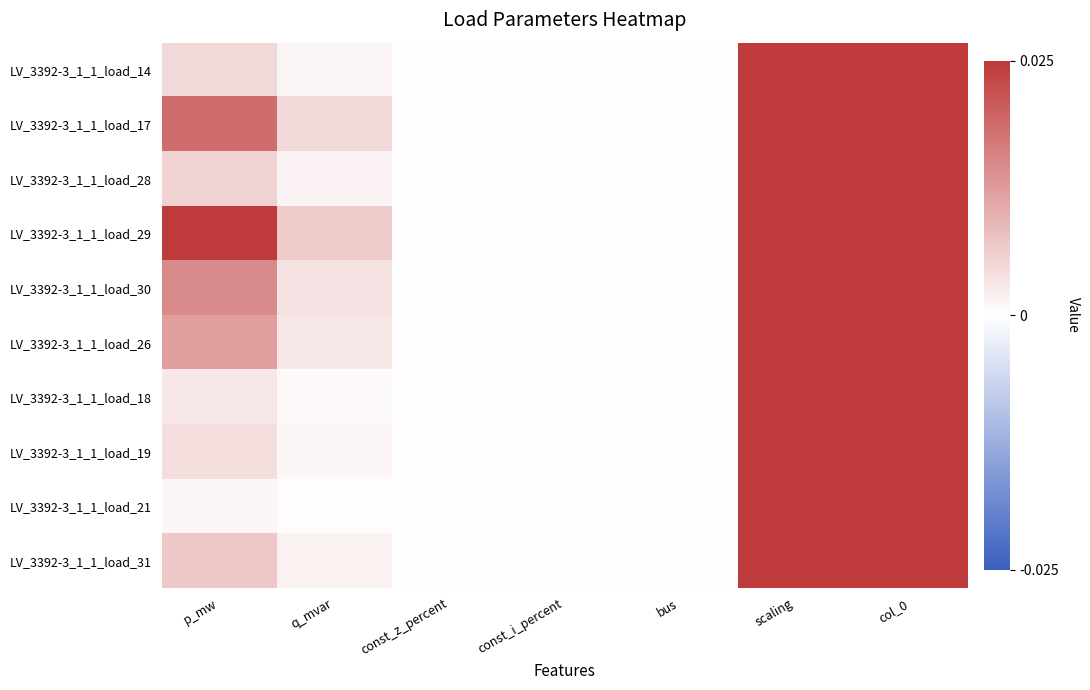

Reading left to right, extract all data points from this chart.

LV_3392-3_1_1_load_14: p_mw=0.0	q_mvar=0.0	const_z_percent=0.0	const_i_percent=0.0	bus=0.0	scaling=1.0	col_0=1.0
LV_3392-3_1_1_load_17: p_mw=0.0	q_mvar=0.0	const_z_percent=0.0	const_i_percent=0.0	bus=0.0	scaling=1.0	col_0=1.0
LV_3392-3_1_1_load_28: p_mw=0.0	q_mvar=0.0	const_z_percent=0.0	const_i_percent=0.0	bus=0.0	scaling=1.0	col_0=1.0
LV_3392-3_1_1_load_29: p_mw=0.0	q_mvar=0.0	const_z_percent=0.0	const_i_percent=0.0	bus=0.0	scaling=1.0	col_0=1.0
LV_3392-3_1_1_load_30: p_mw=0.0	q_mvar=0.0	const_z_percent=0.0	const_i_percent=0.0	bus=0.0	scaling=1.0	col_0=1.0
LV_3392-3_1_1_load_26: p_mw=0.0	q_mvar=0.0	const_z_percent=0.0	const_i_percent=0.0	bus=0.0	scaling=1.0	col_0=1.0
LV_3392-3_1_1_load_18: p_mw=0.0	q_mvar=0.0	const_z_percent=0.0	const_i_percent=0.0	bus=0.0	scaling=1.0	col_0=1.0
LV_3392-3_1_1_load_19: p_mw=0.0	q_mvar=0.0	const_z_percent=0.0	const_i_percent=0.0	bus=0.0	scaling=1.0	col_0=1.0
LV_3392-3_1_1_load_21: p_mw=0.0	q_mvar=0.0	const_z_percent=0.0	const_i_percent=0.0	bus=0.0	scaling=1.0	col_0=1.0
LV_3392-3_1_1_load_31: p_mw=0.0	q_mvar=0.0	const_z_percent=0.0	const_i_percent=0.0	bus=0.0	scaling=1.0	col_0=1.0